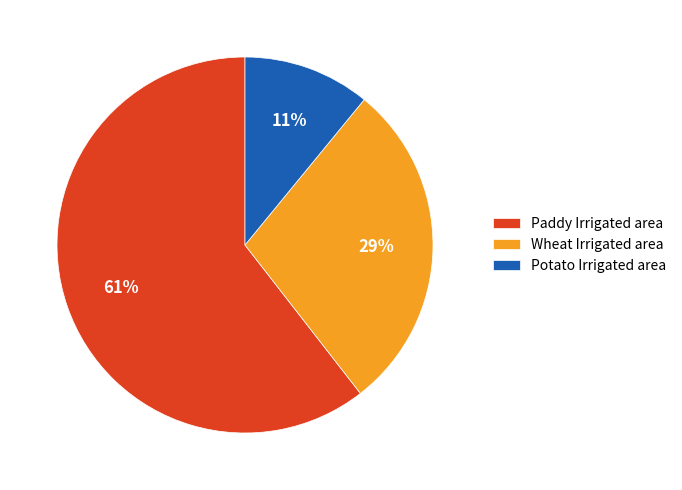

Which category has the biggest portion of the pie?

Paddy Irrigated area